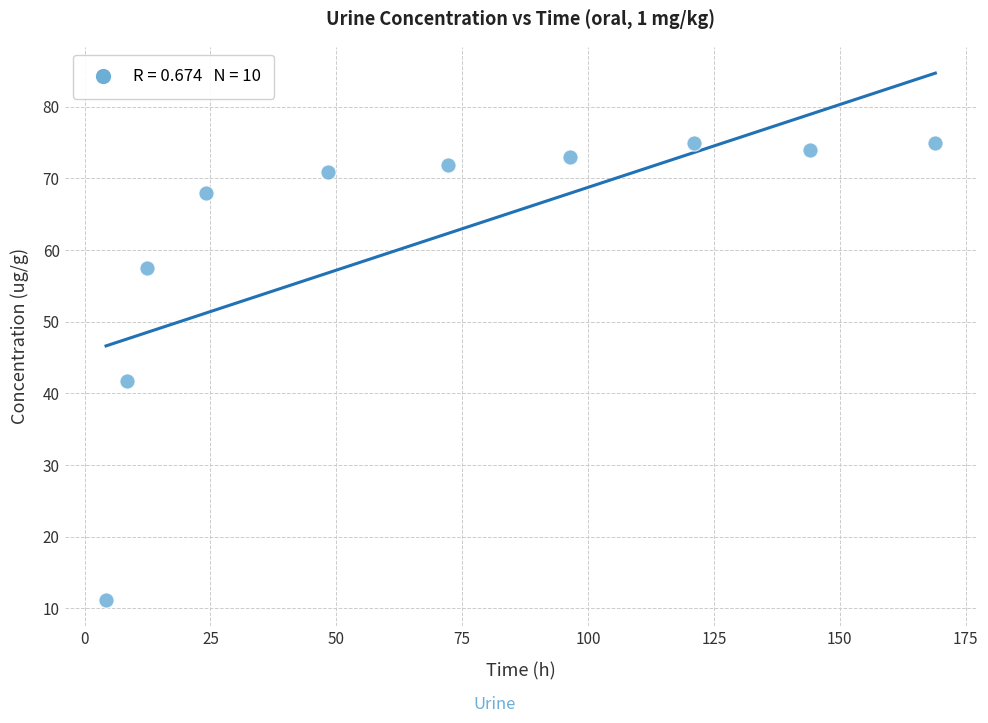

What Y value in the scatter plot is closest to 43?

41.7